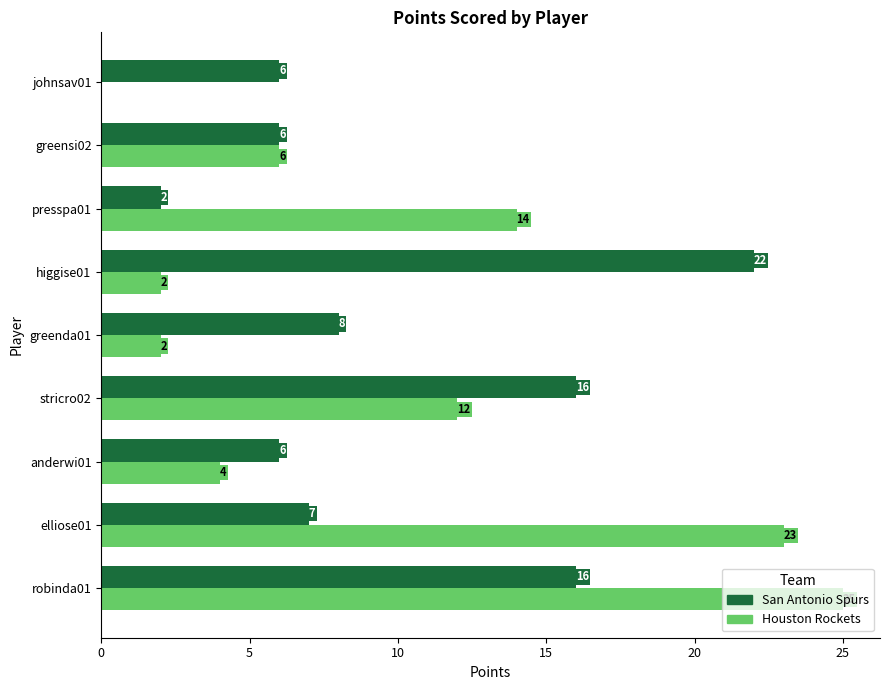

Which label corresponds to the largest value in the chart?

robinda01